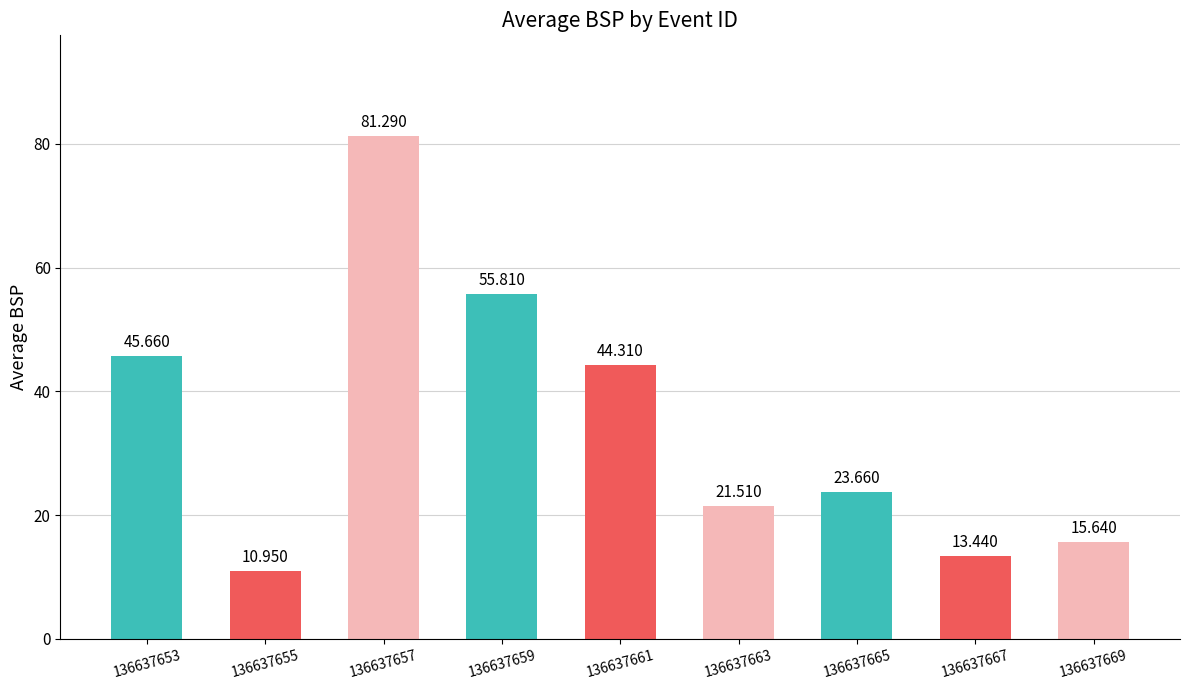

What is the sum of the values at 136637657 and 136637653?

127.0